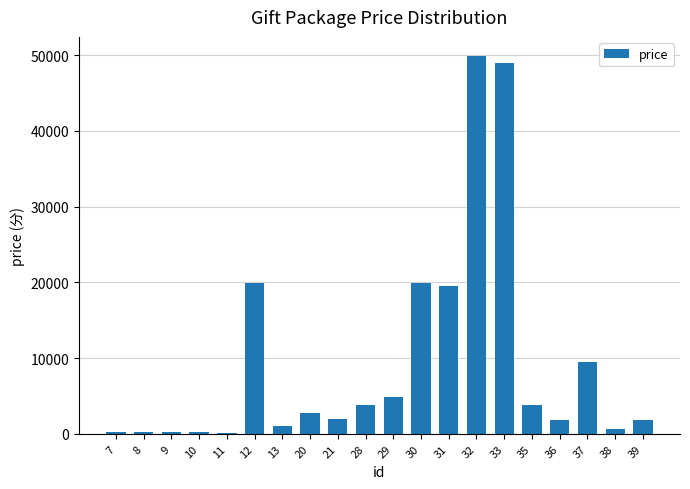

What is the maximum value shown in the chart?

49900